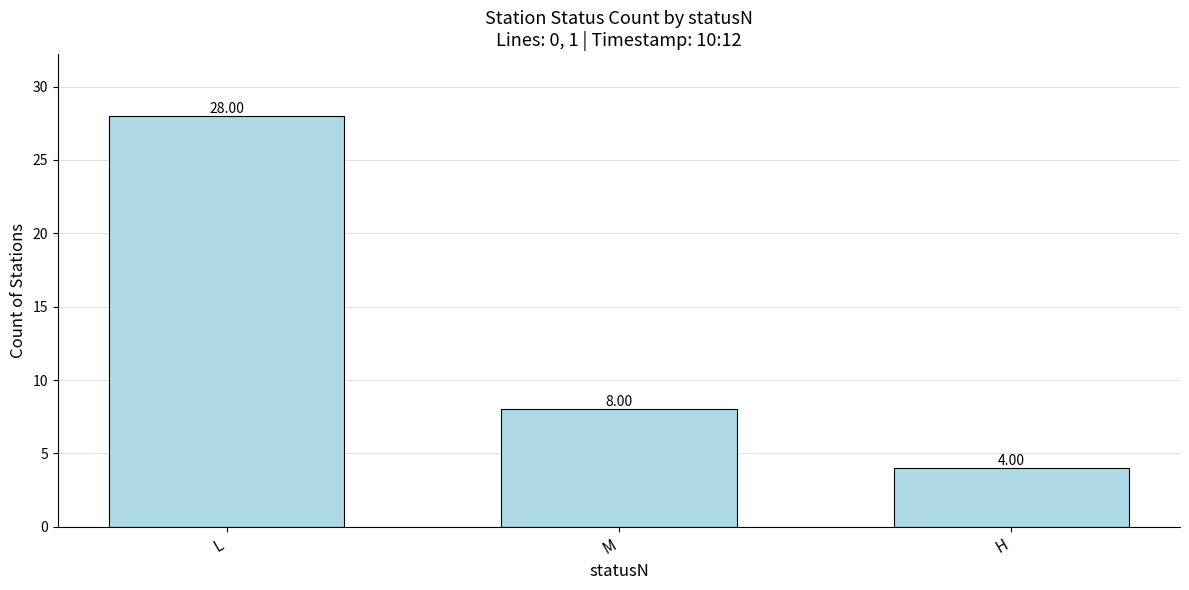

Between M and L, which is larger?

L